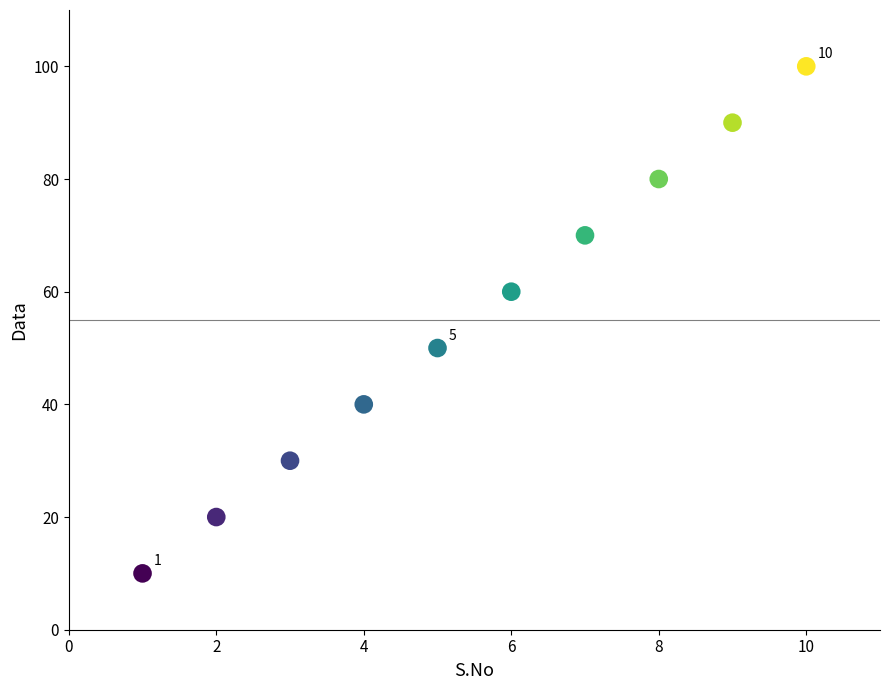

What is the range of X values (max minus min)?

9